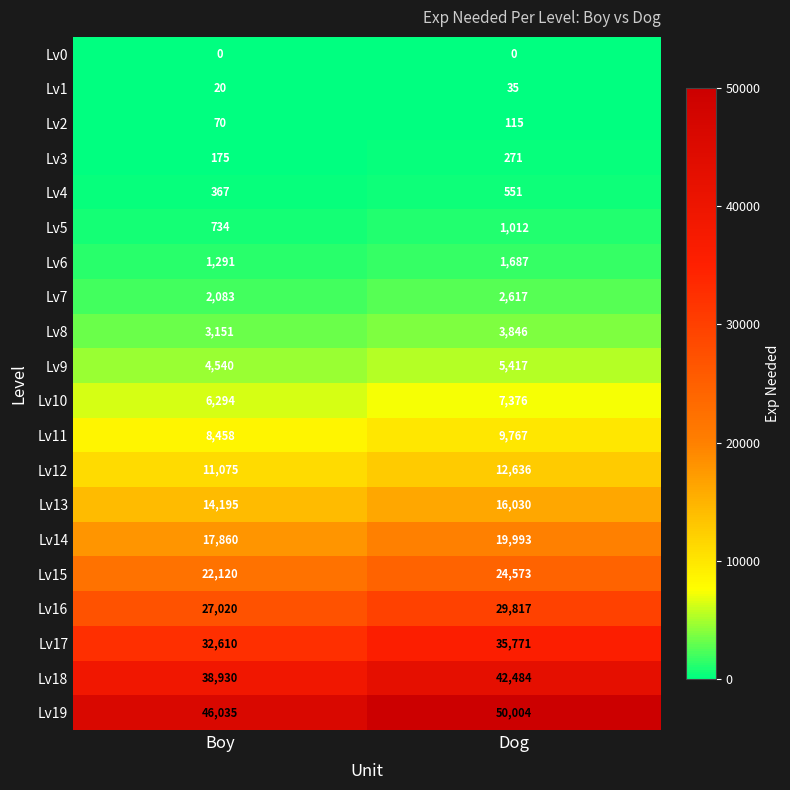

At which category does the chart reach its peak across all series?

Dog